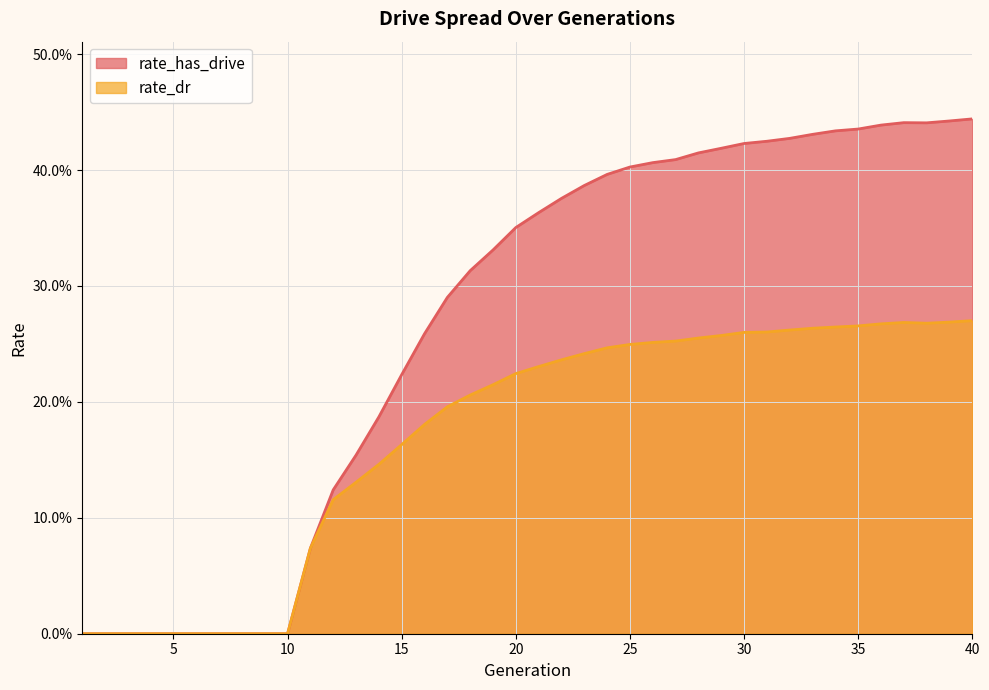

What is the sum of the rate_has_drive values at 37 and 24?

0.8